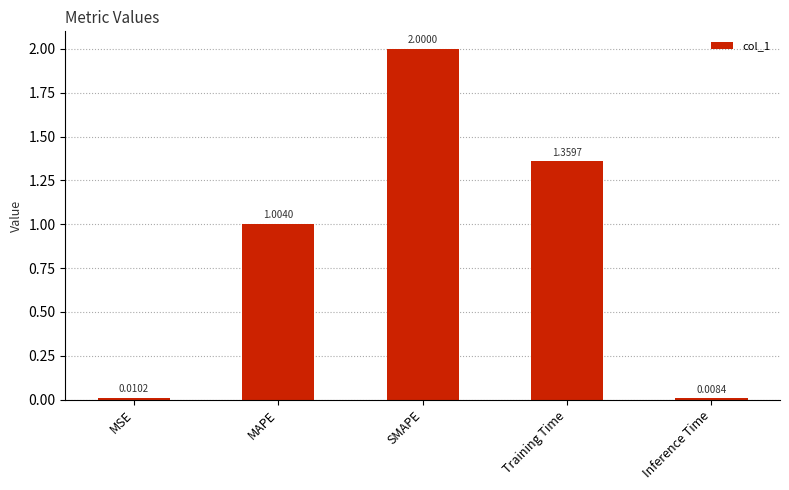

How many bars are there in total?

5